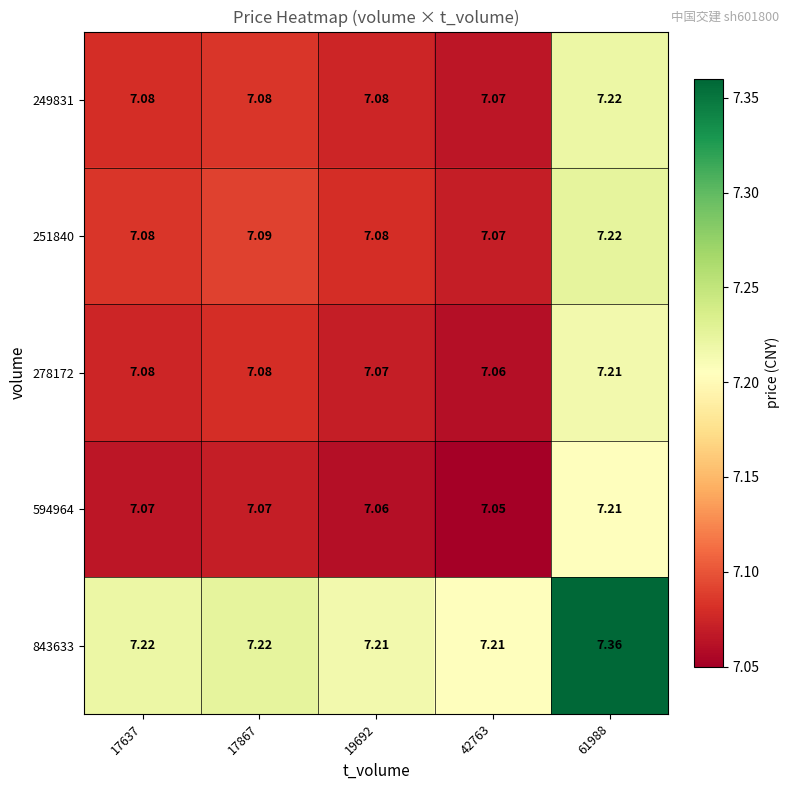

Is the value of 278172 at 17637 greater than the value of 843633 at 61988?

No